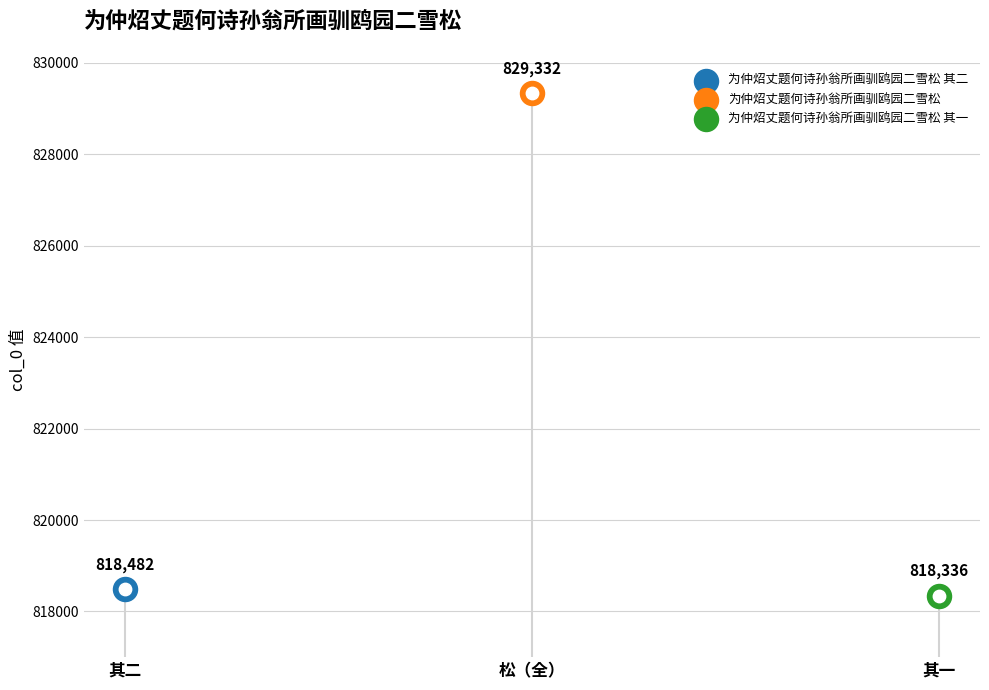

Between 为仲炤丈题何诗孙翁所画驯鸥园二雪松 其一 and 为仲炤丈题何诗孙翁所画驯鸥园二雪松 其二, which is larger?

为仲炤丈题何诗孙翁所画驯鸥园二雪松 其二